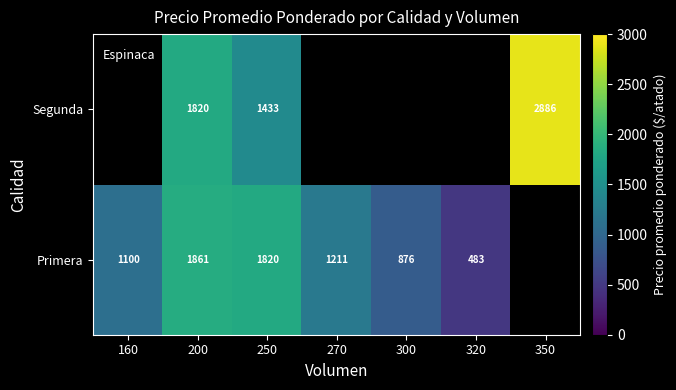

Is it true that Primera equals 1100 at 160?

True